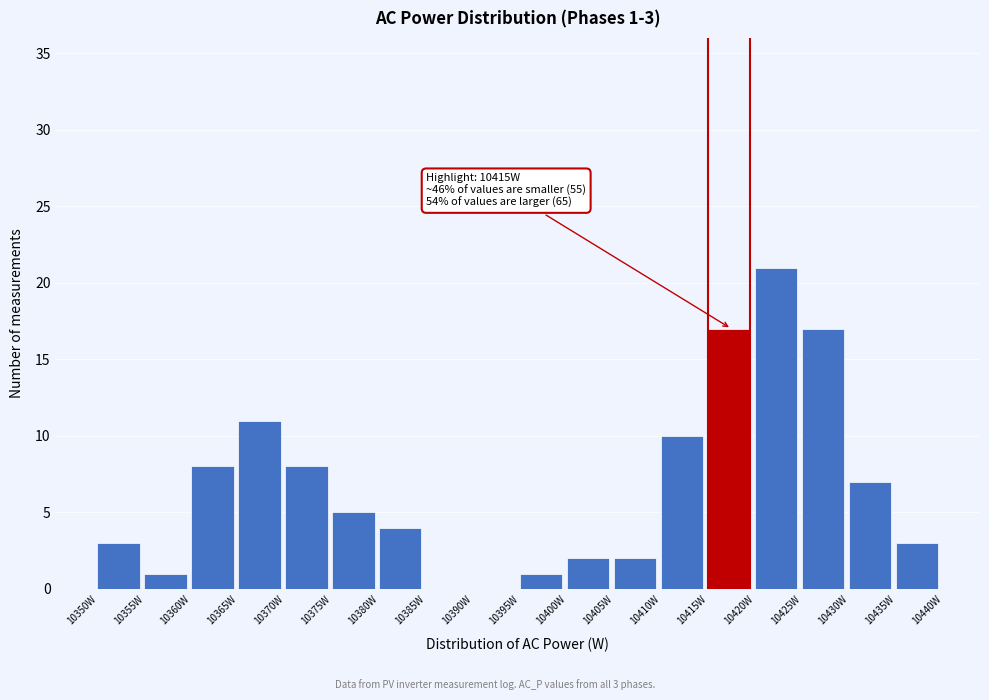

Over which range of the x-axis is the bar tallest?

10420 to 10425